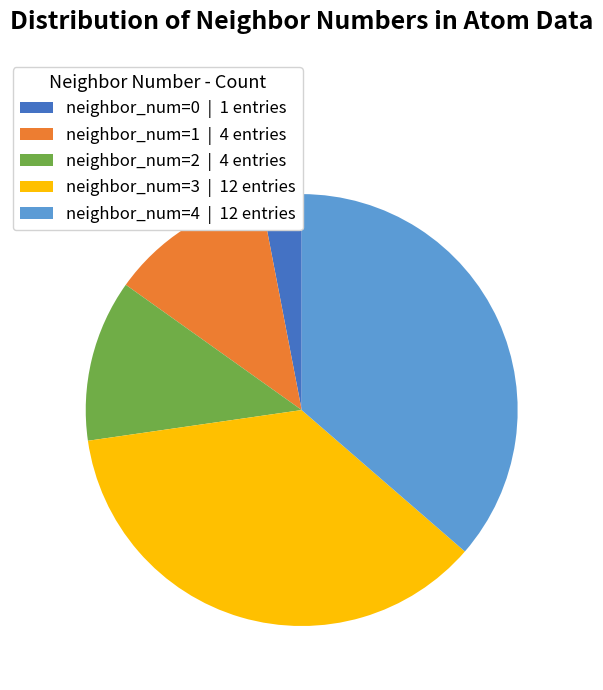

Which has a higher value, neighbor_num=4 | 12 entries or neighbor_num=0 | 1 entries?

neighbor_num=4 | 12 entries